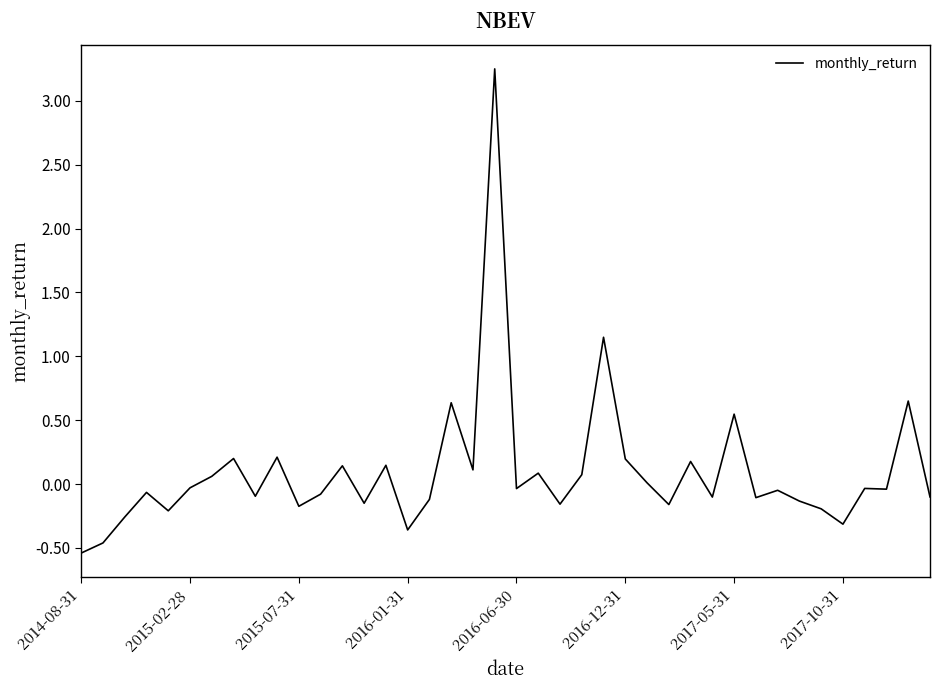

What is the minimum value shown in the chart?

-0.5